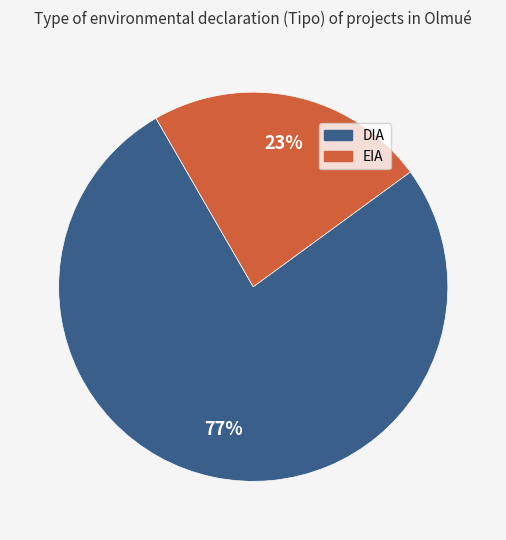

What is the ratio of the value at DIA to the value at EIA?

3.3